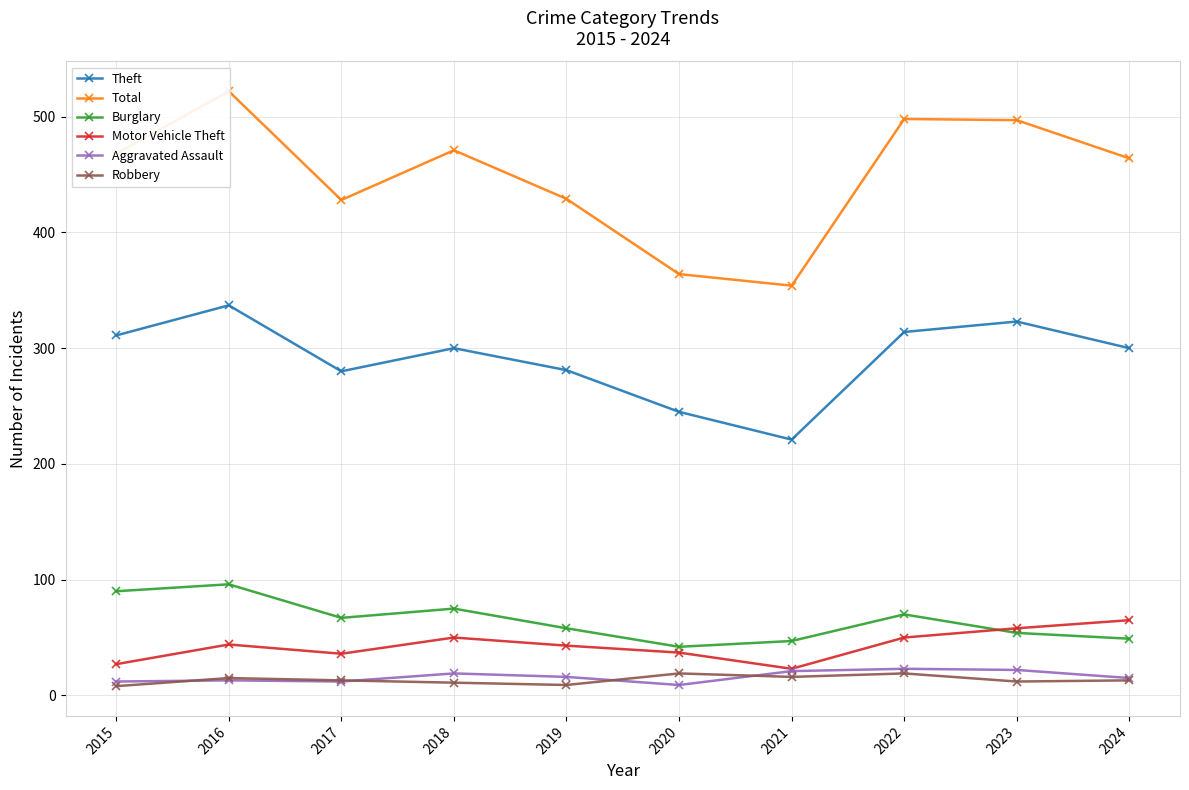

How many lines are shown in the chart?

6